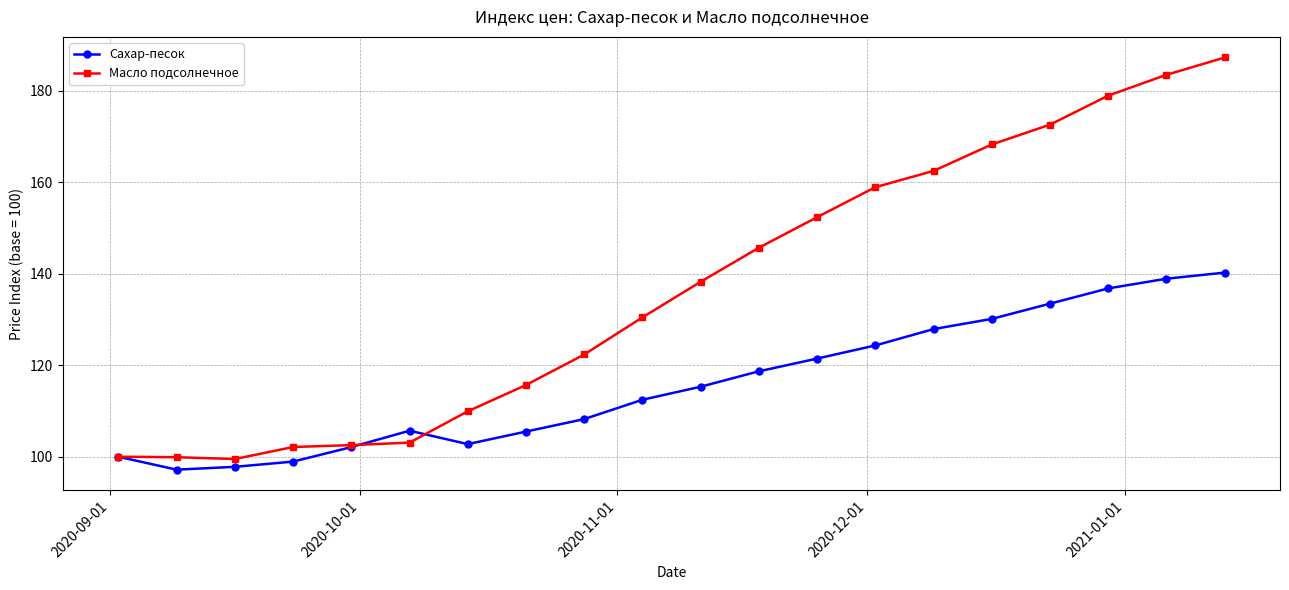

Which series has the largest range (max minus min)?

Масло подсолнечное